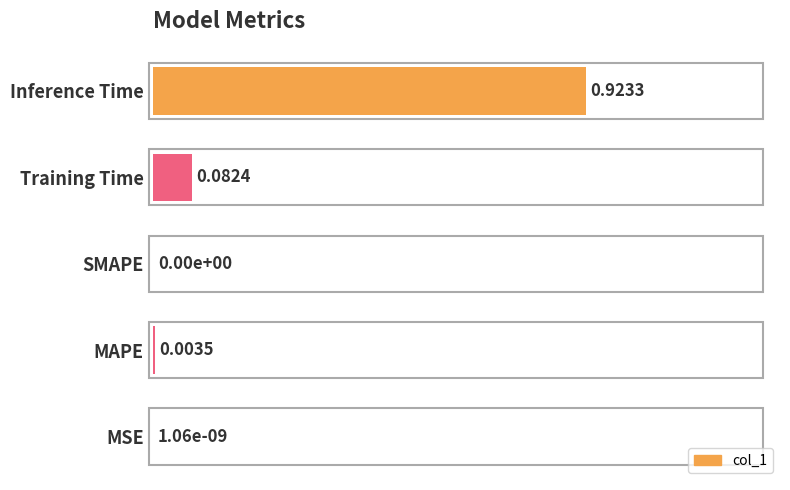

What is the average value?

0.2